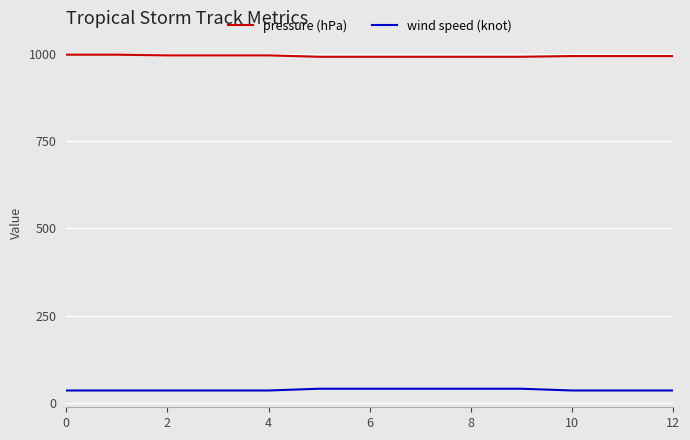

What is the maximum value shown in the chart?

998